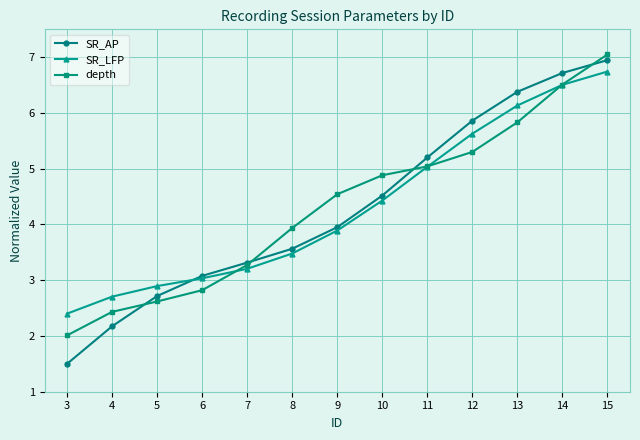

Reading left to right, extract all data points from this chart.

SR_AP: 3=1.5	4=2.2	5=2.7	6=3.1	7=3.3	8=3.6	9=4.0	10=4.5	11=5.2	12=5.9	13=6.4	14=6.7	15=6.9
SR_LFP: 3=2.4	4=2.7	5=2.9	6=3.0	7=3.2	8=3.5	9=3.9	10=4.4	11=5.0	12=5.6	13=6.1	14=6.5	15=6.7
depth: 3=2.0	4=2.4	5=2.6	6=2.8	7=3.3	8=3.9	9=4.5	10=4.9	11=5.0	12=5.3	13=5.8	14=6.5	15=7.0